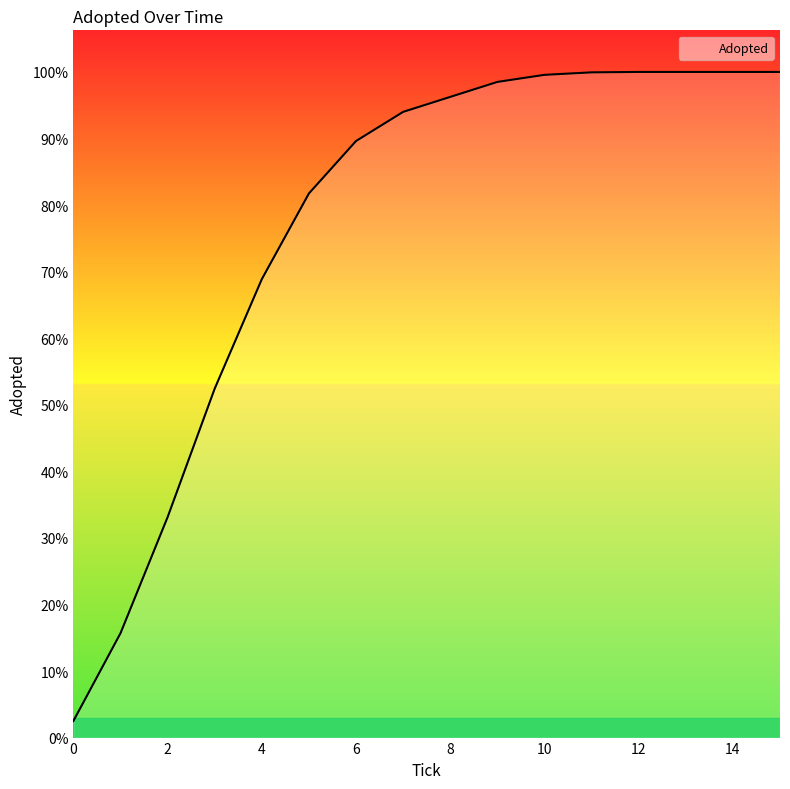

What is the label of the 5th point from the right?

11.0